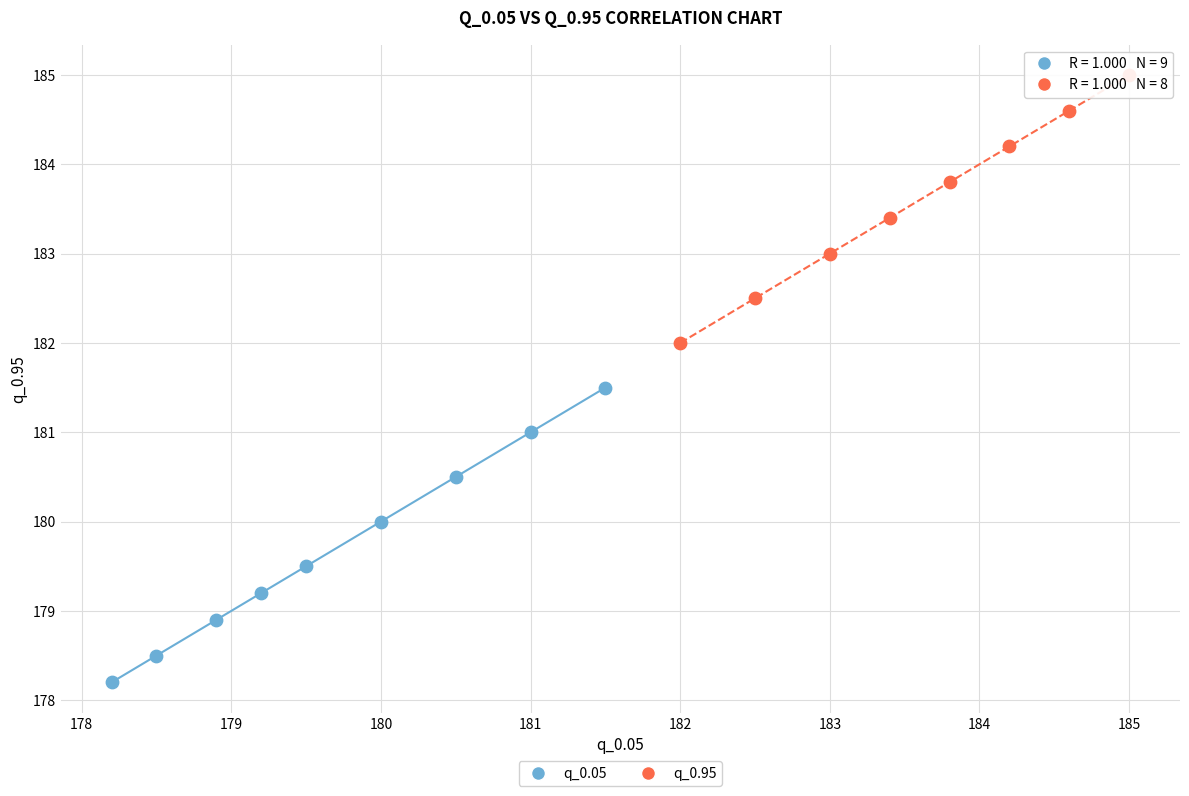

Which series has the widest spread of Y values?

q_0.05